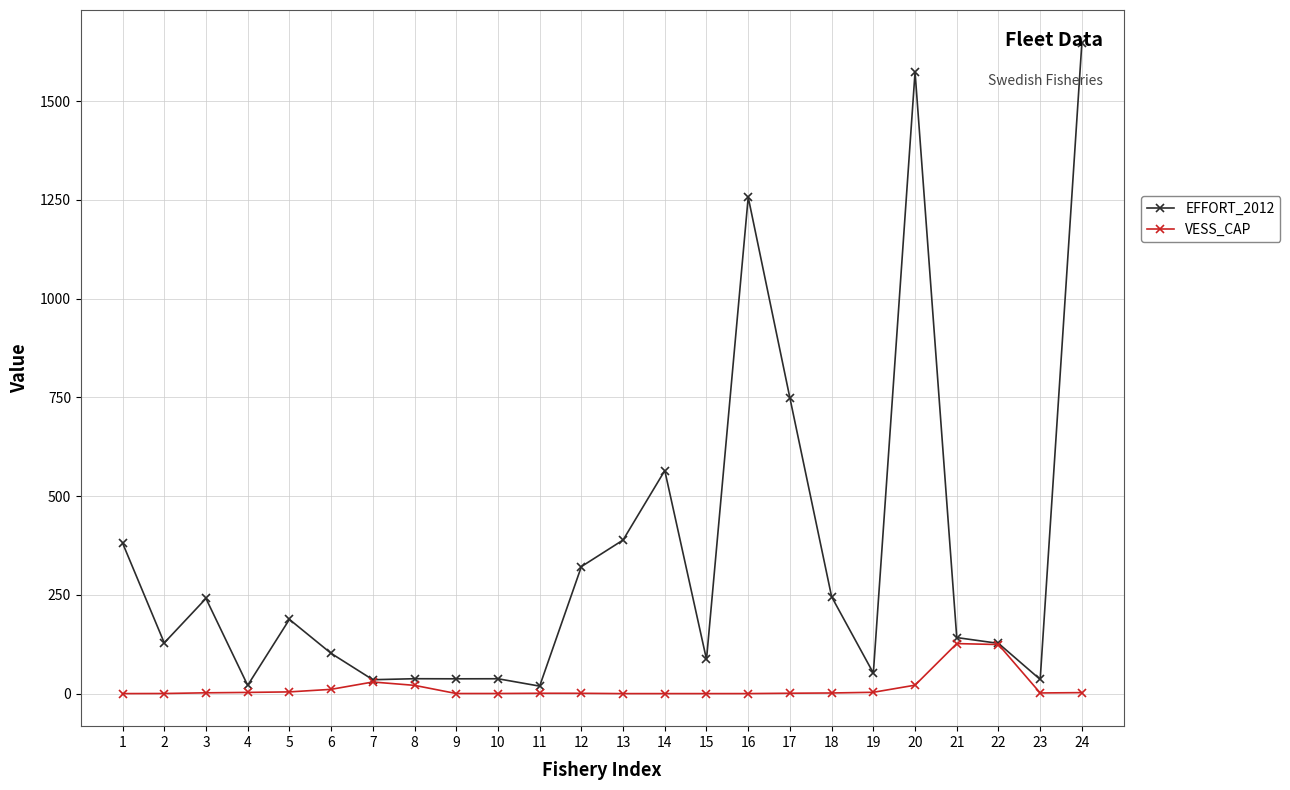

True or false: EFFORT_2012 has more than 1 points higher than both neighbors.

True